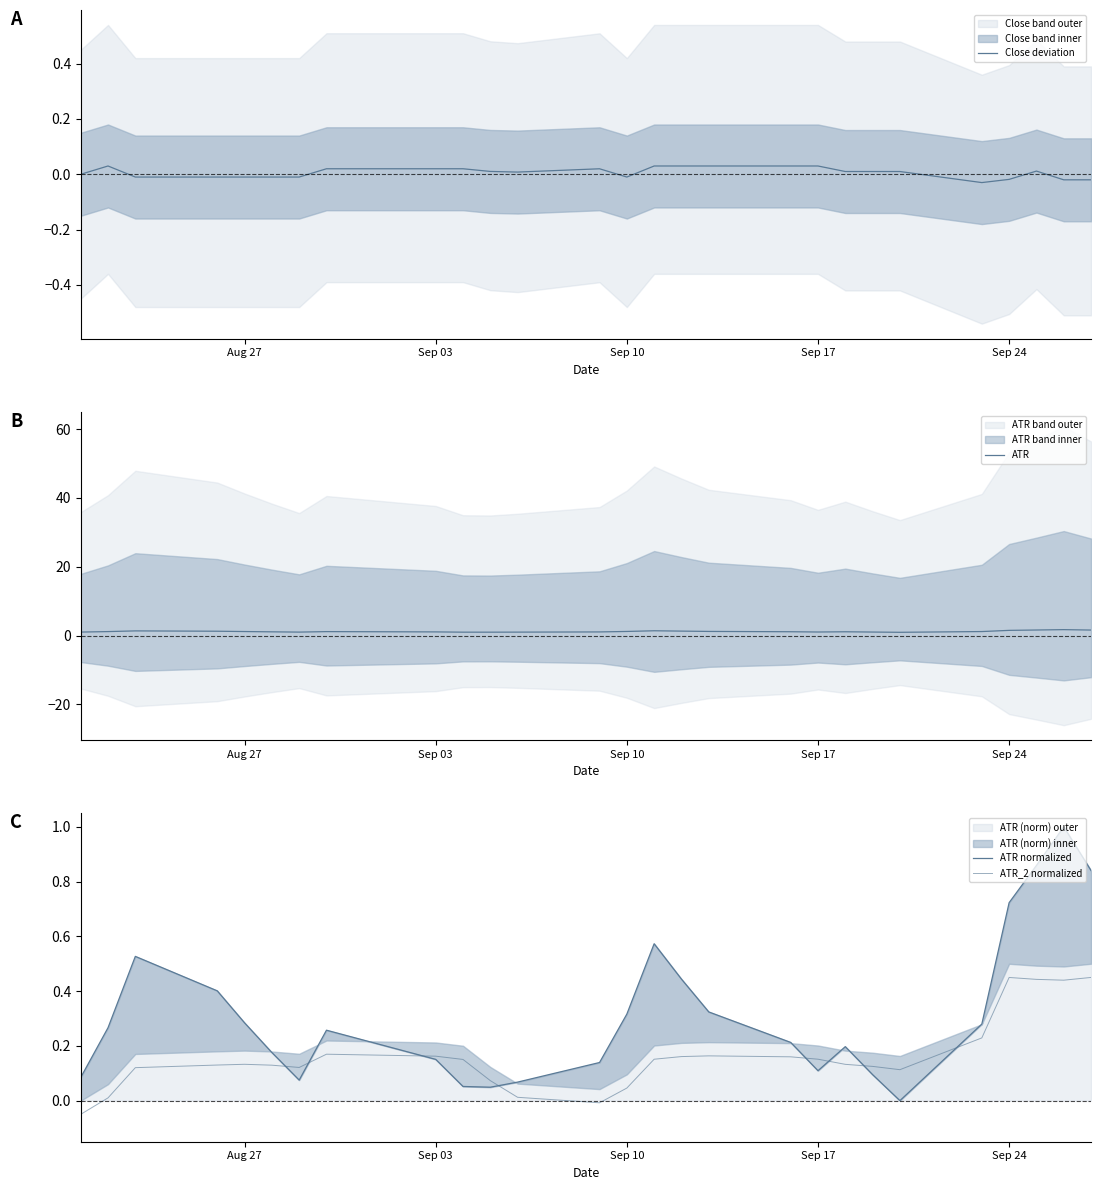

Count the number of categories in the chart.

27